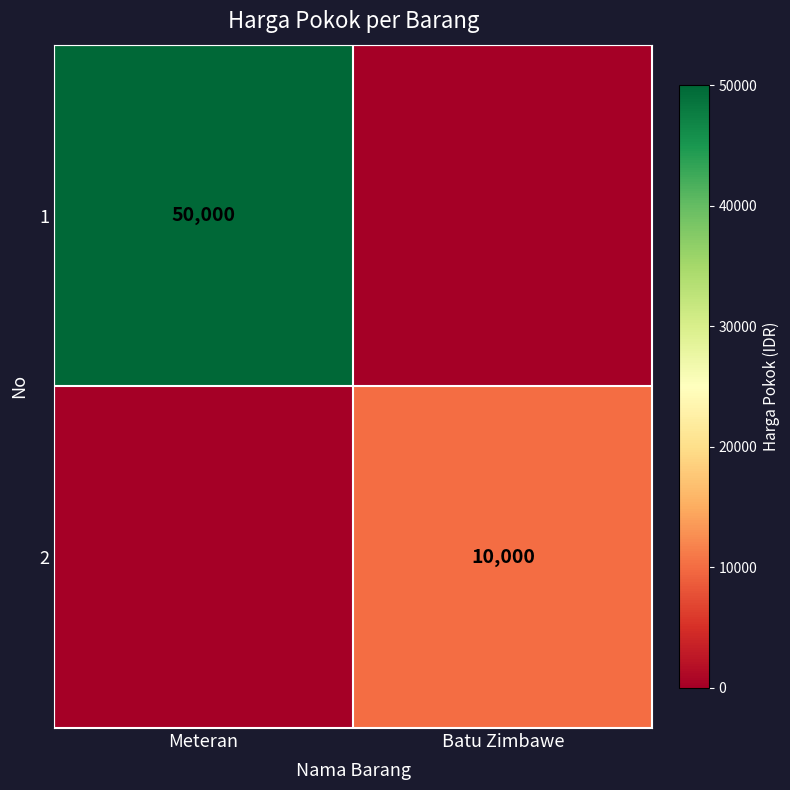

The 2 series shows 10000 at Batu Zimbawe. True or false?

True